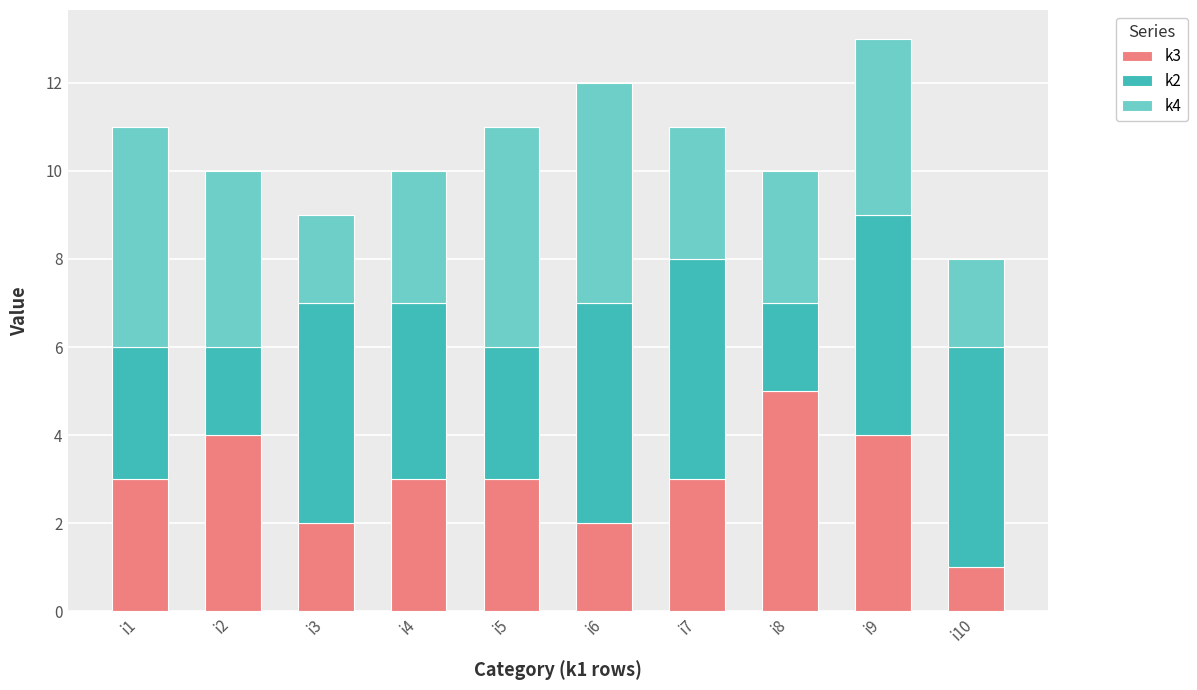

What is the value of the k3 bar at the 6th from the left?

2